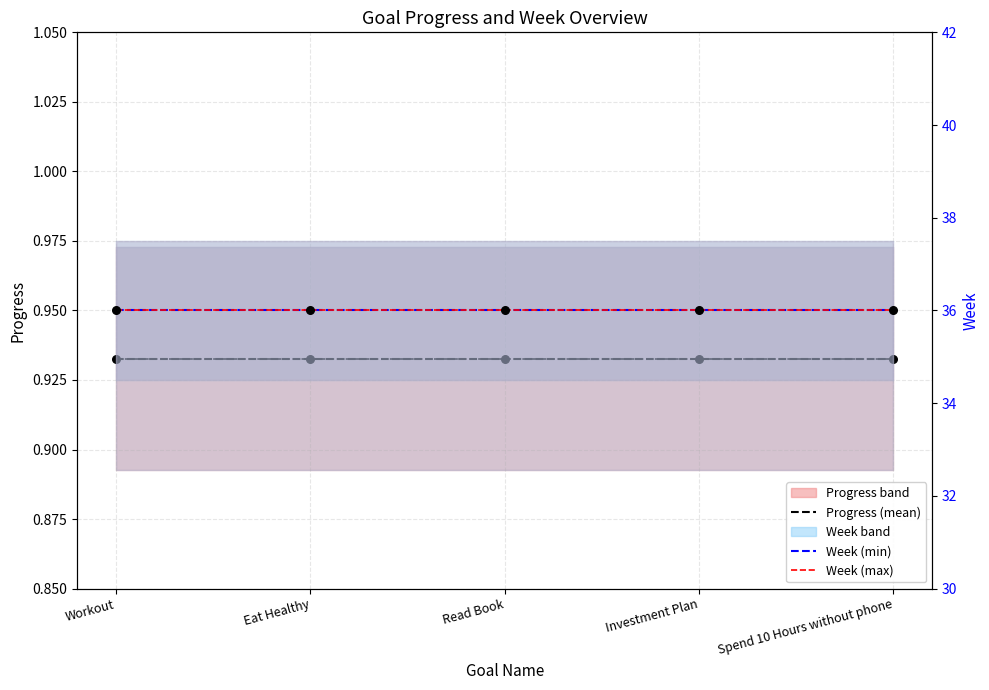

At which category is the sum across all series the highest?

Workout